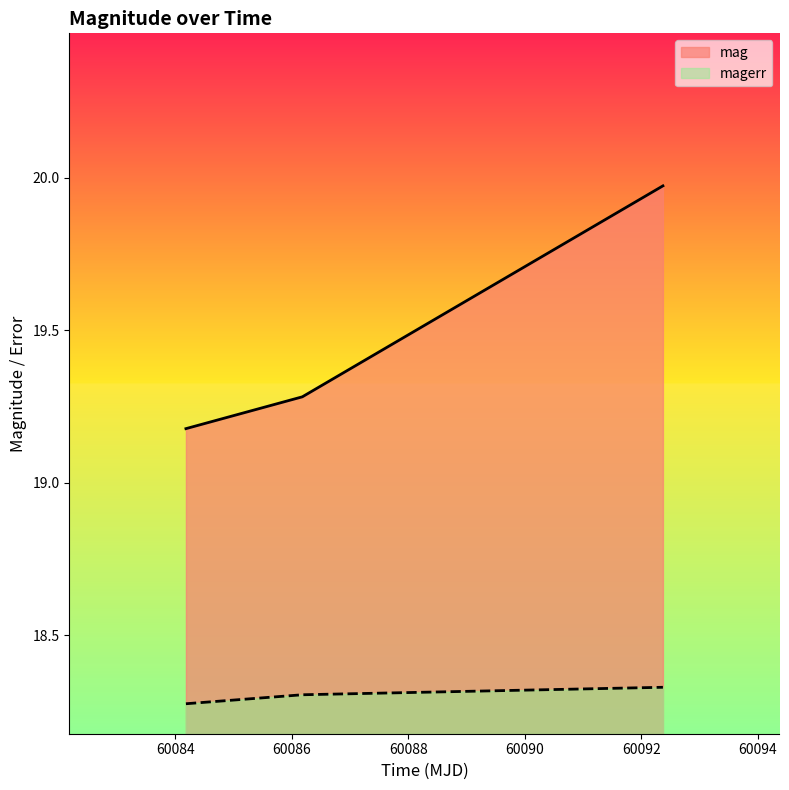

Which series has the largest total across all categories?

mag